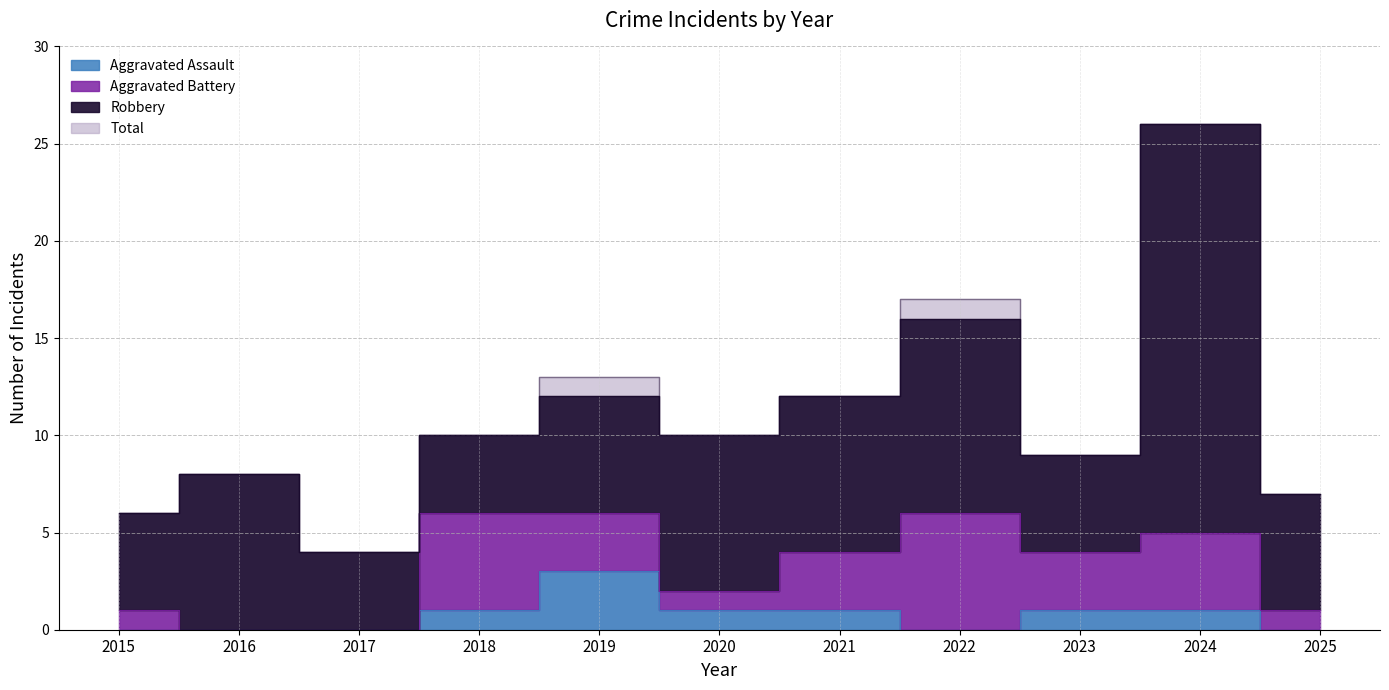

At which category is the sum across all series the highest?

2024